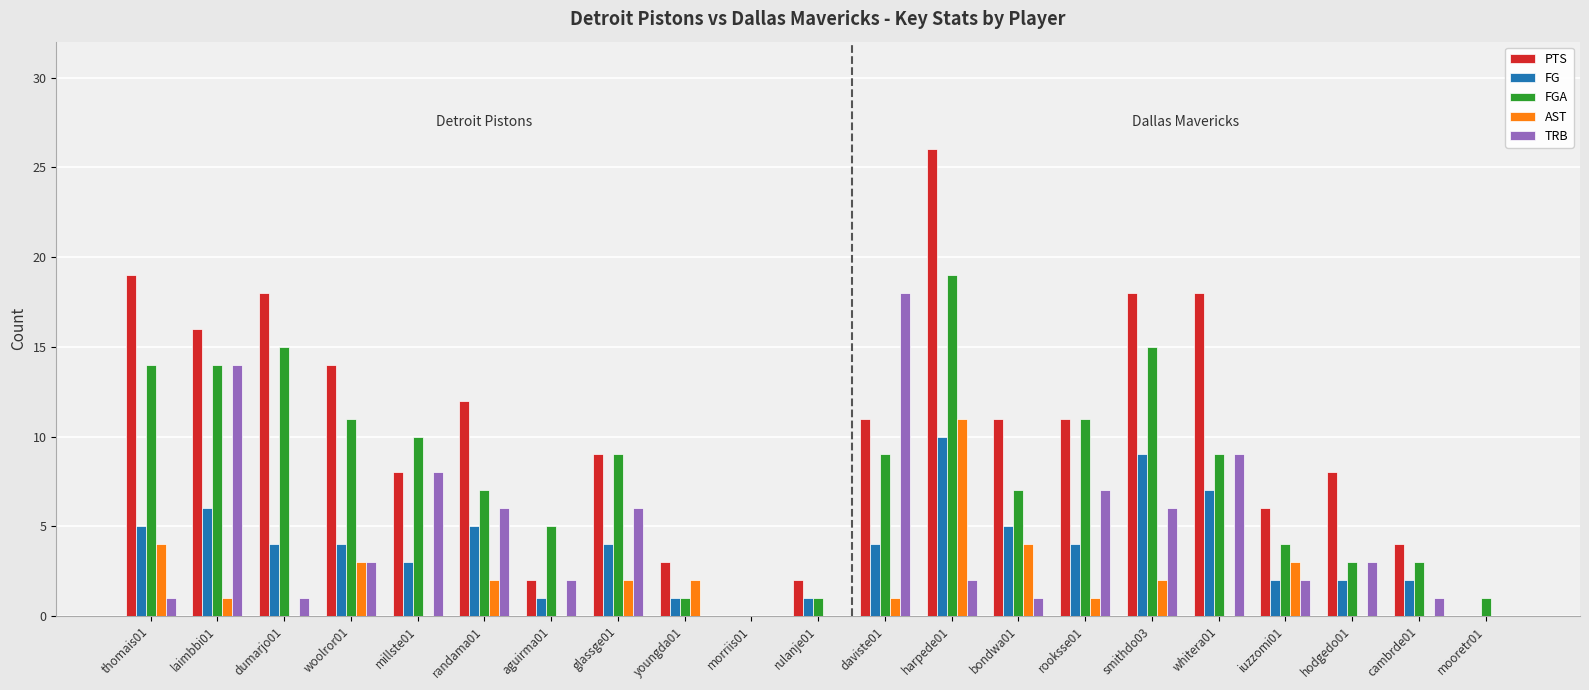

Is the value of TRB at woolror01 greater than the value of FG at hodgedo01?

Yes